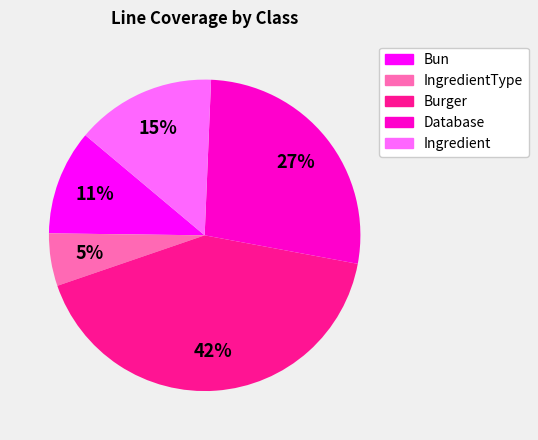

To the nearest percent, what is the average slice percentage?

20%